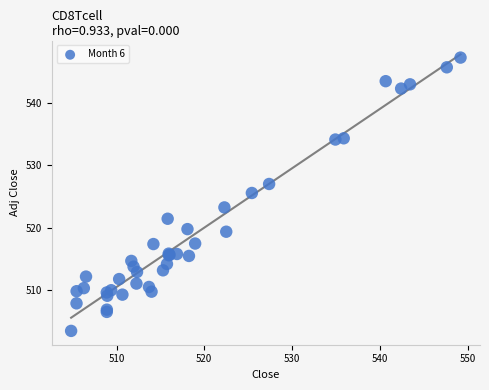

What Y value in the scatter plot is closest to 525?

525.6